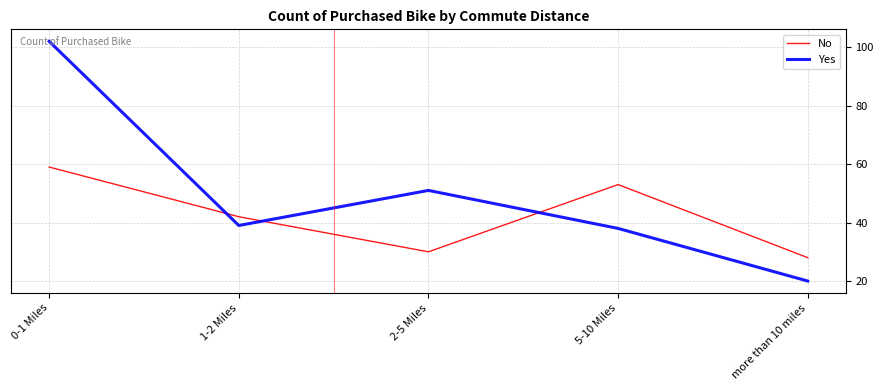

What value does the No series have at 0-1 Miles?

59